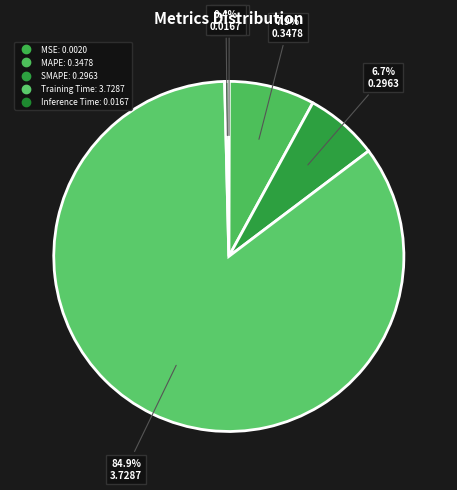

Is it true that SMAPE is 1% of the pie?

False